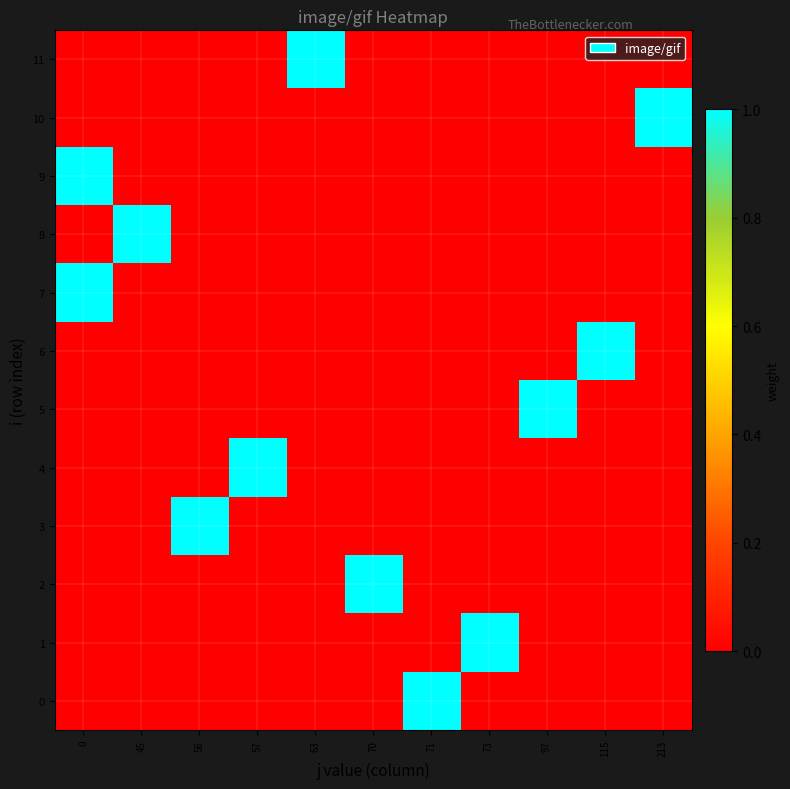

How many series are shown in this chart?

12